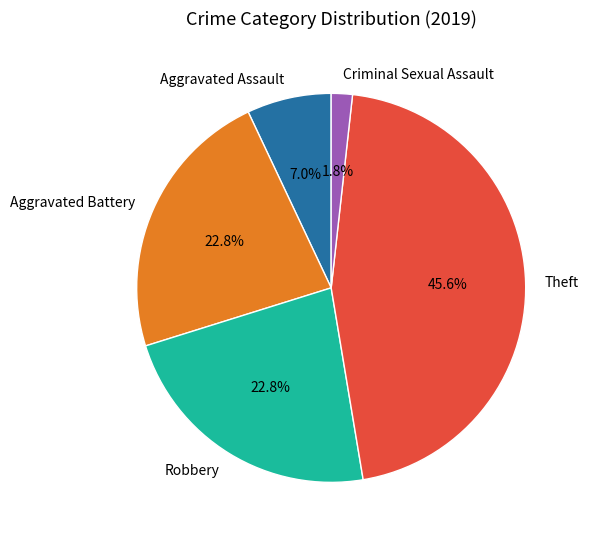

What percentage is the Aggravated Assault slice, to the nearest percent?

7%